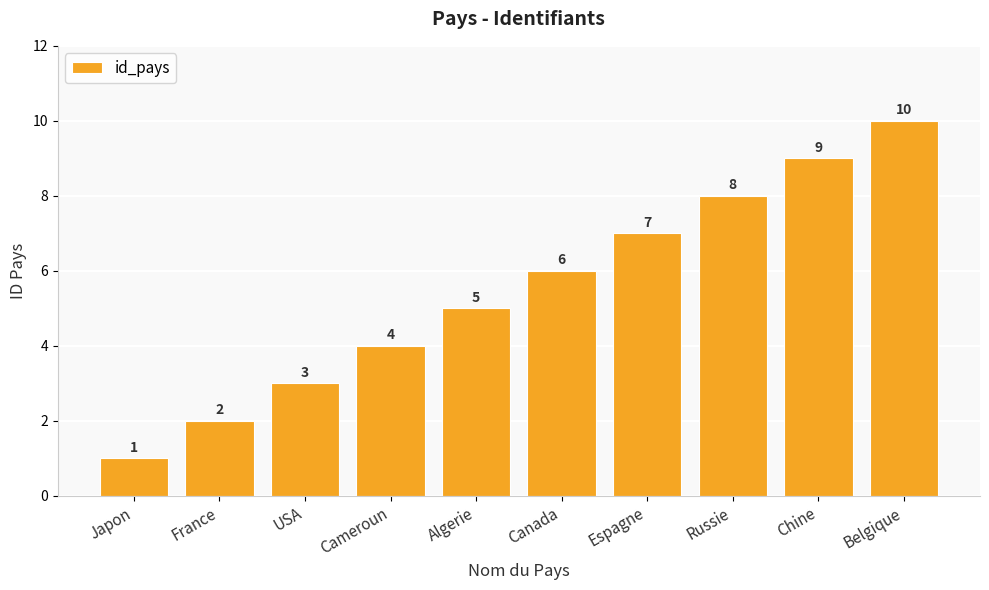

List the labels in order of value, smallest first.

Japon, France, USA, Cameroun, Algerie, Canada, Espagne, Russie, Chine, Belgique